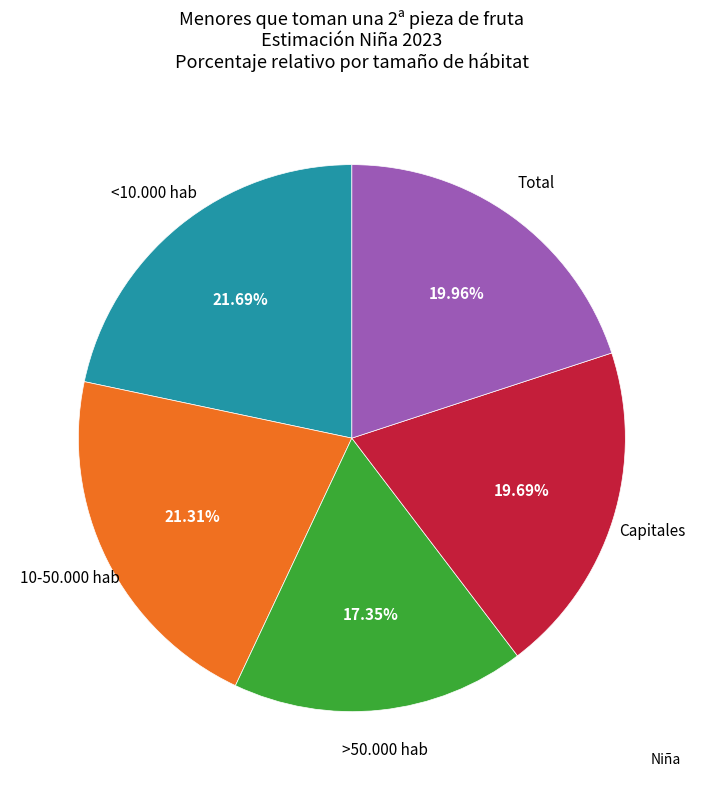

Is there any slice that represents more than half of the pie?

No